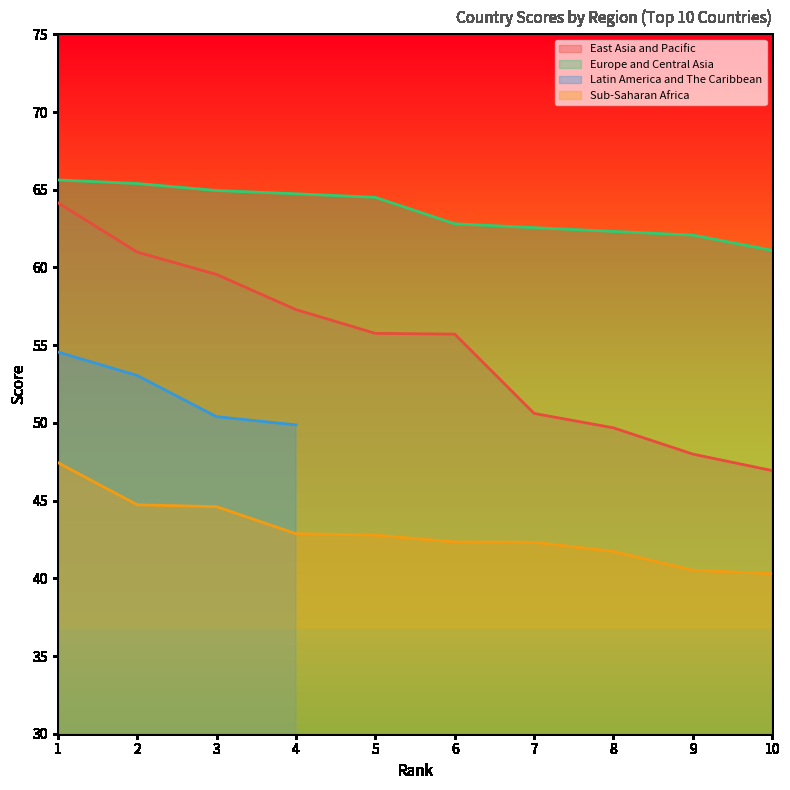

Which series has the largest range (max minus min)?

East Asia and Pacific